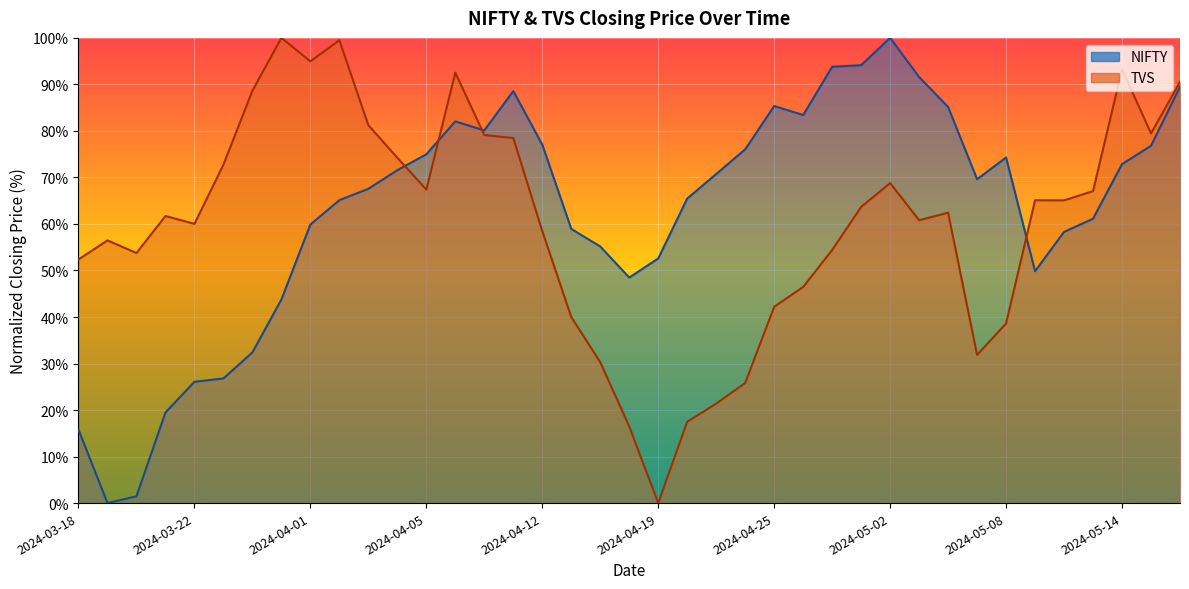

What is the label of the 4th point from the right?

2024-05-13